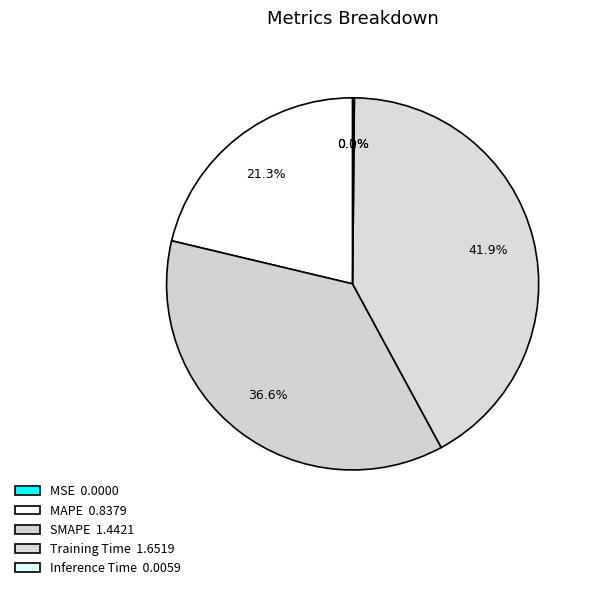

How many segments does this pie chart have?

5